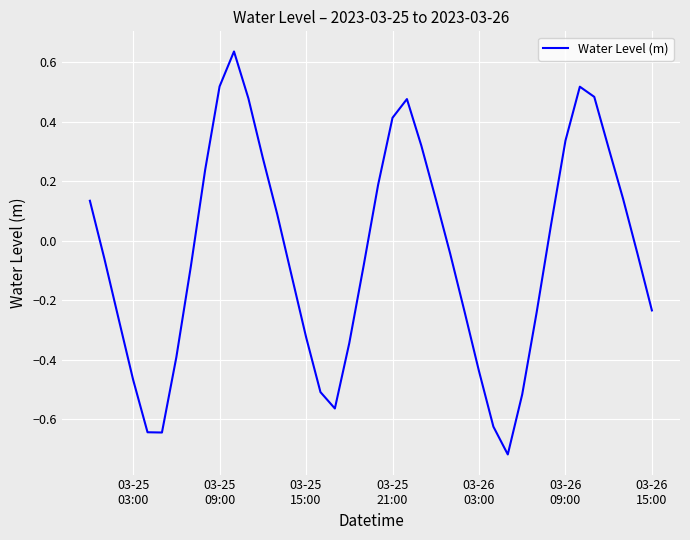

What is the difference between the maximum and minimum values?

1.4